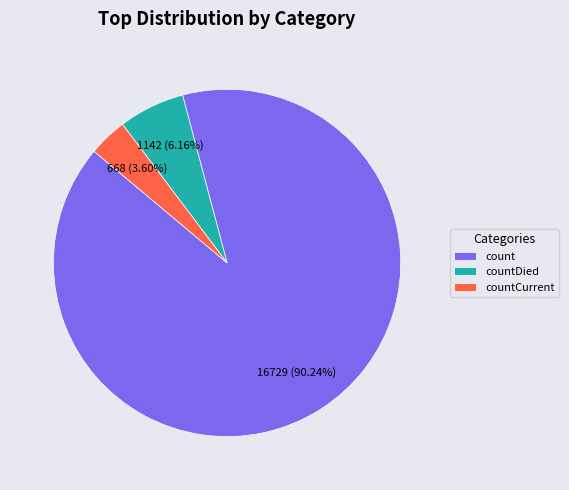

True or false: count accounts for 90% of the total.

True